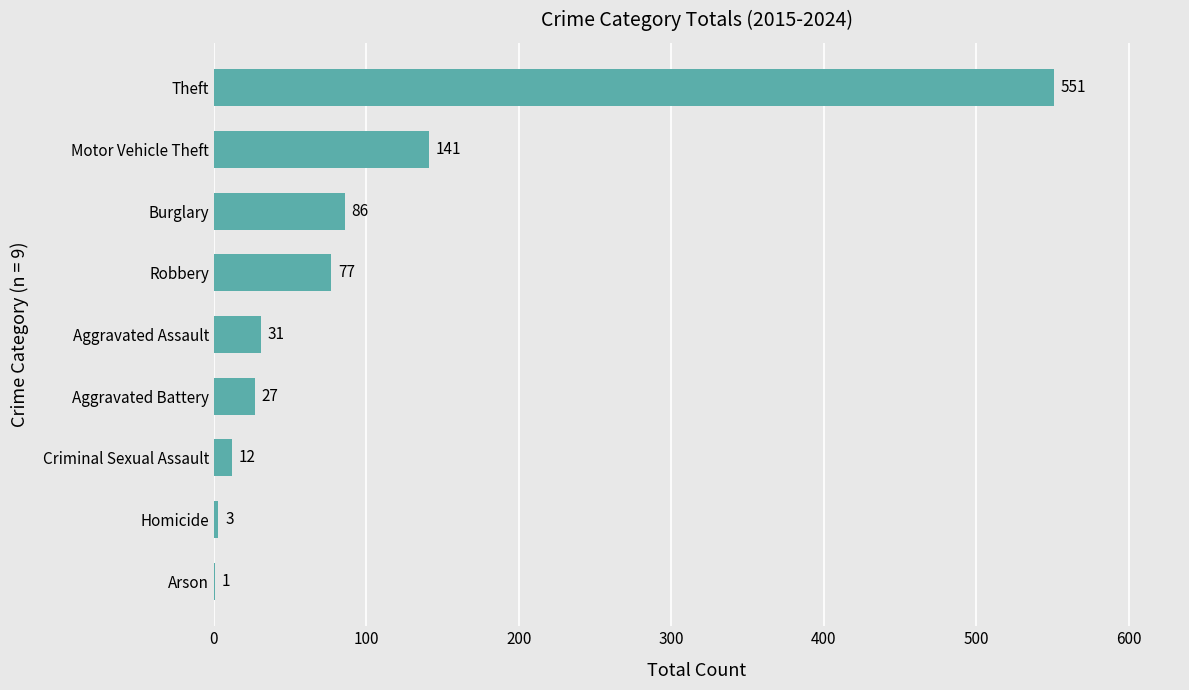

True or false: the data shows 65 at Motor Vehicle Theft.

False